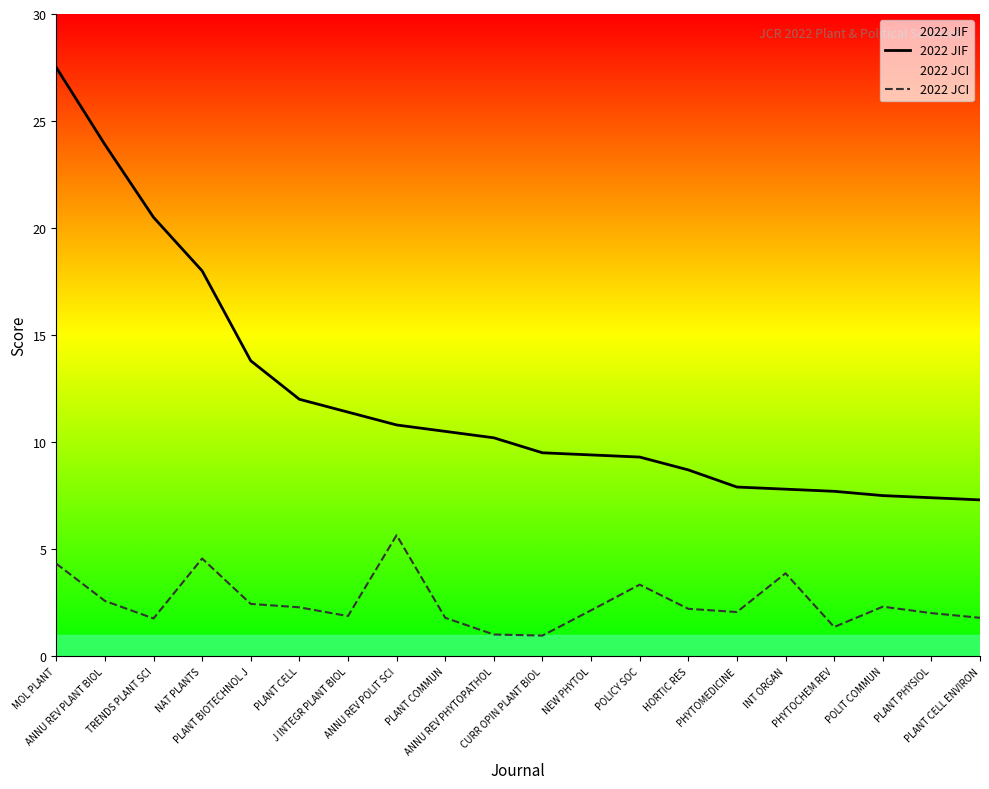

What is the smallest value displayed?

1.0